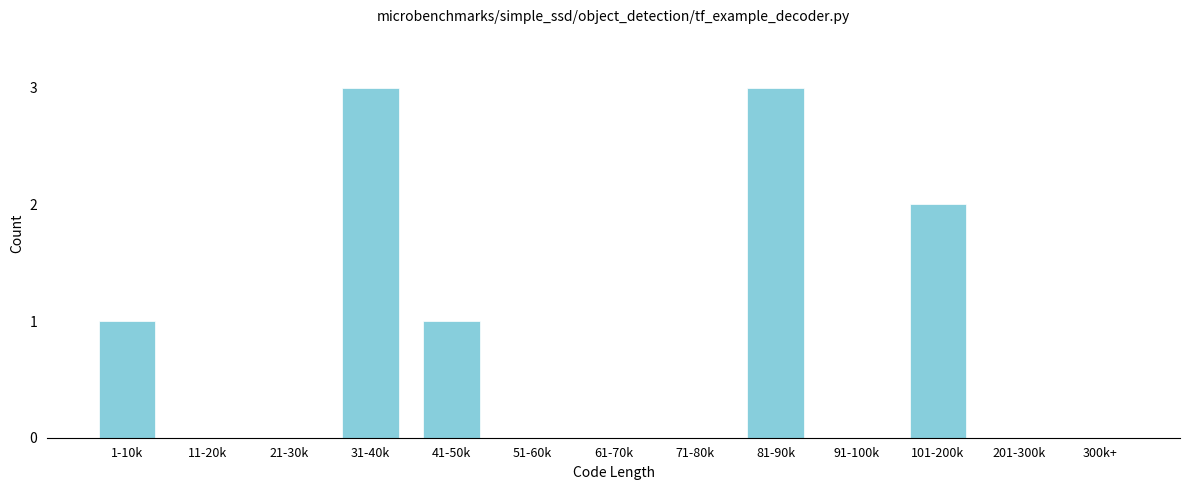

Reading left to right, extract all data points from this chart.

1-10k=1	11-20k=0	21-30k=0	31-40k=3	41-50k=1	51-60k=0	61-70k=0	71-80k=0	81-90k=3	91-100k=0	101-200k=2	201-300k=0	300k+=0